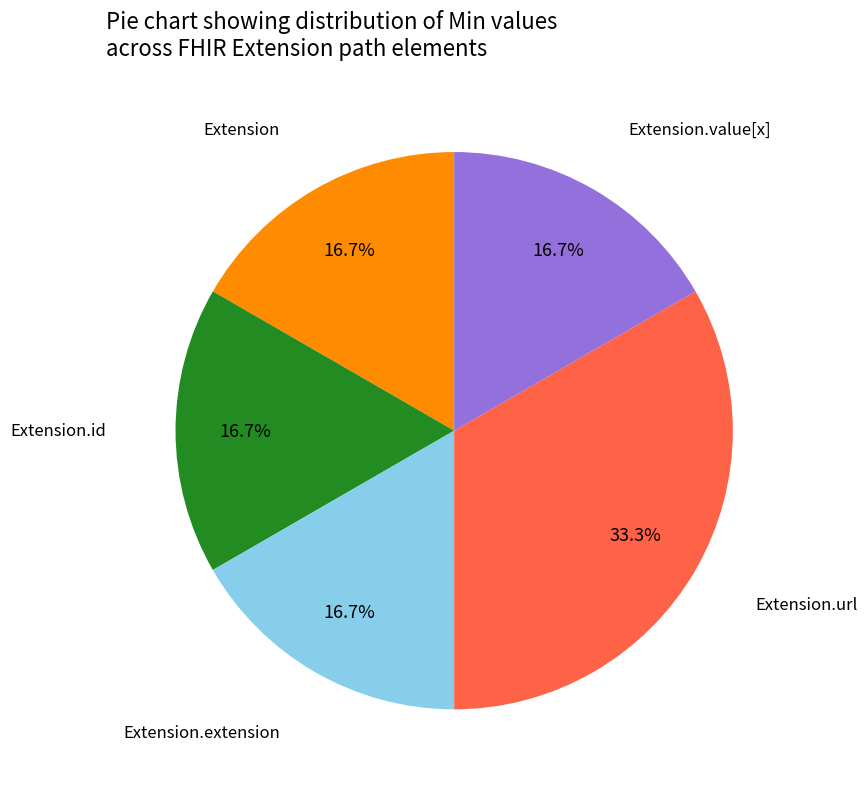

Does any single category account for the majority?

No